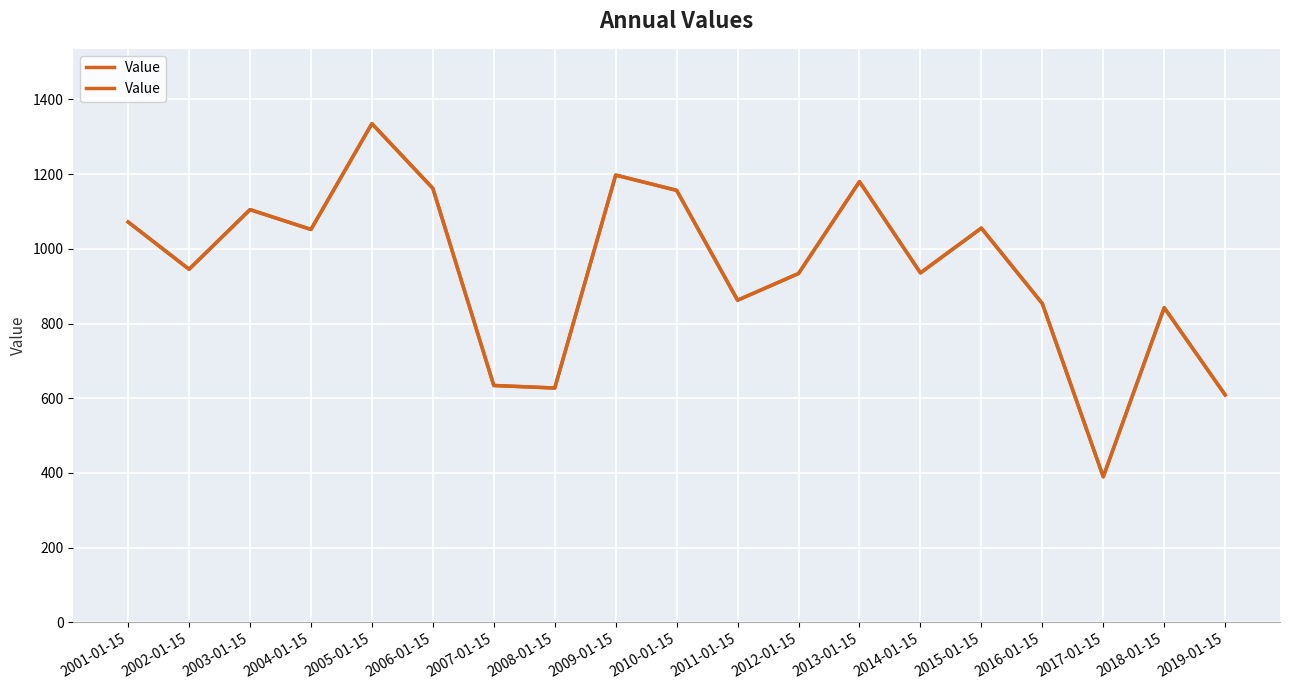

Rank the categories by value from lowest to highest.

2017-01-15, 2019-01-15, 2008-01-15, 2007-01-15, 2018-01-15, 2016-01-15, 2011-01-15, 2012-01-15, 2014-01-15, 2002-01-15, 2004-01-15, 2015-01-15, 2001-01-15, 2003-01-15, 2010-01-15, 2006-01-15, 2013-01-15, 2009-01-15, 2005-01-15